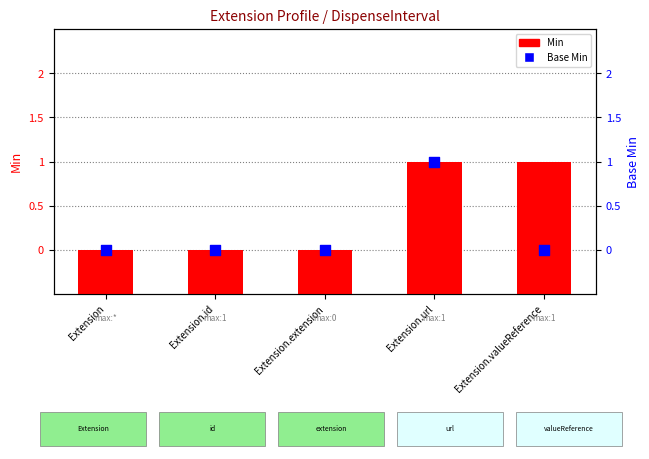

Is the value of Min at Extension.valueReference greater than the value of Base Min at Extension.valueReference?

Yes